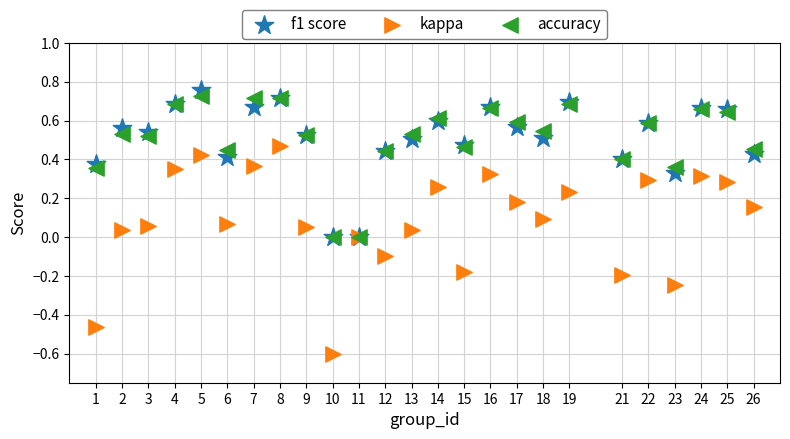

What are all the series names shown in the legend?

f1 score, kappa, accuracy